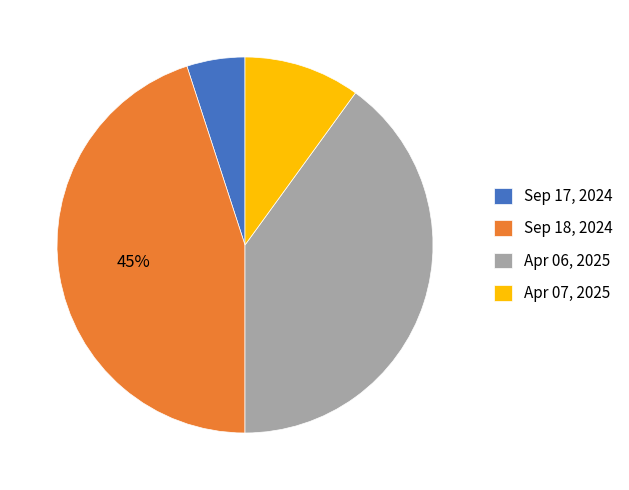

What is the largest slice in the pie chart?

Sep 18, 2024